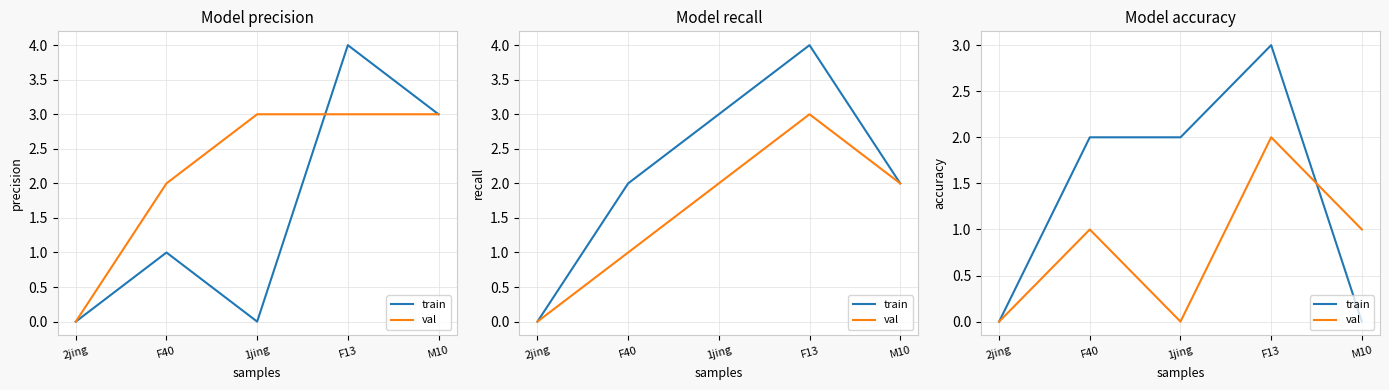

How many val values are between 0 and 1?

4